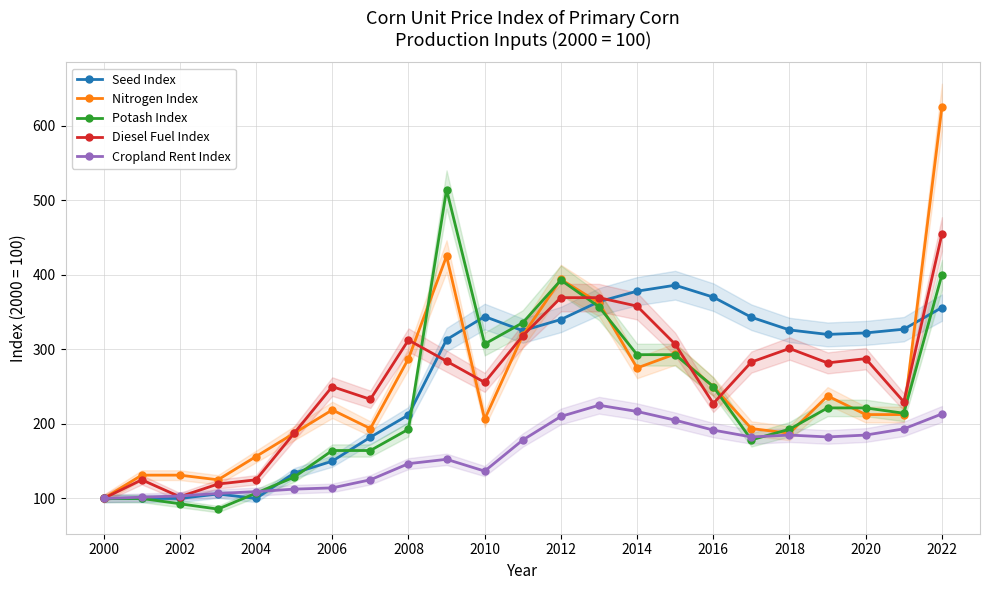

What is the highest value of the Potash Index series?

514.3